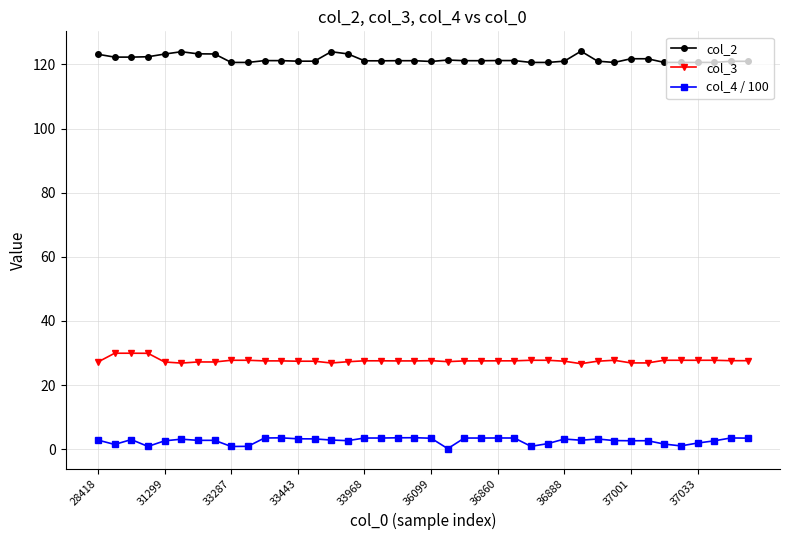

Which series has the largest total across all categories?

col_2